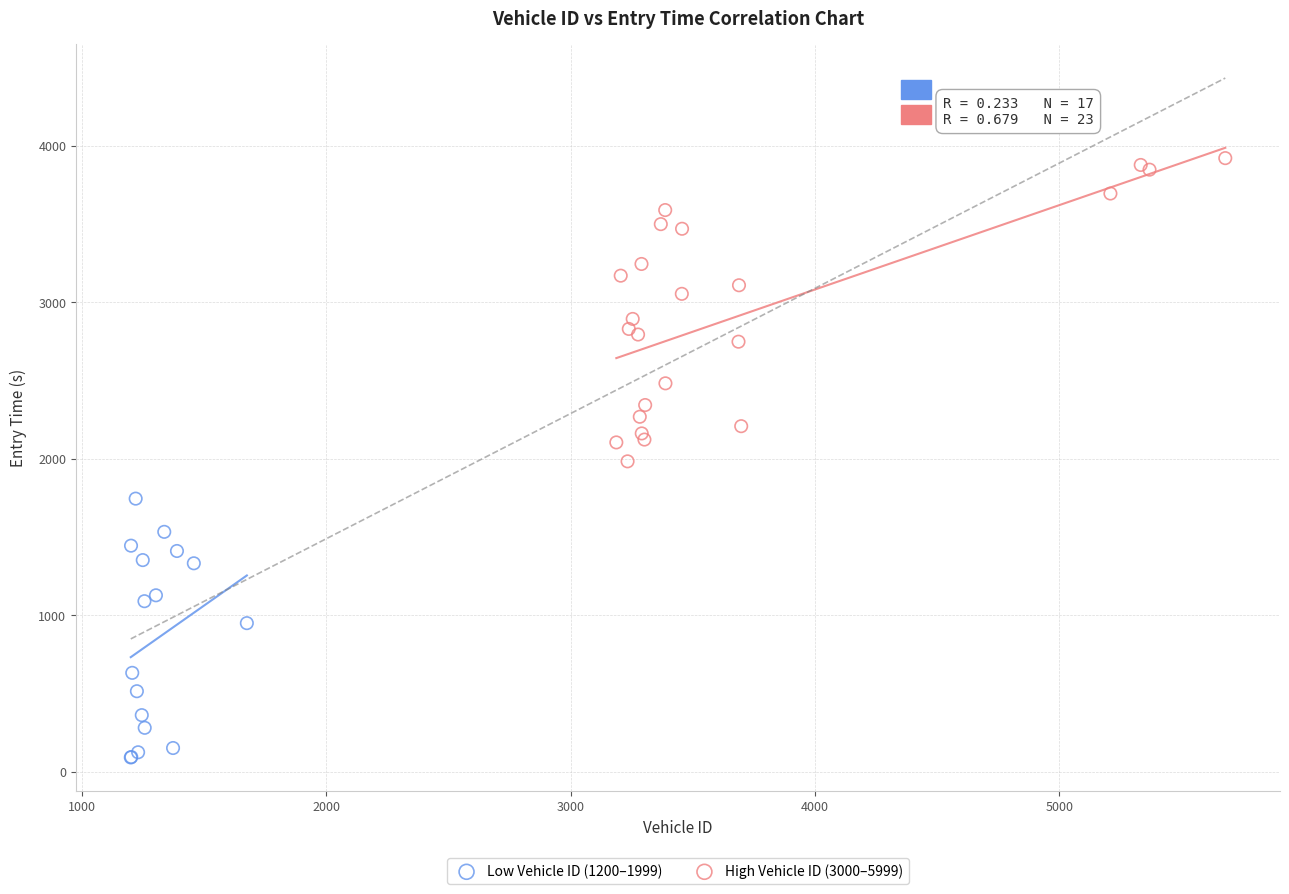

Which series contains the highest Y value?

High Vehicle ID (3000–5999)